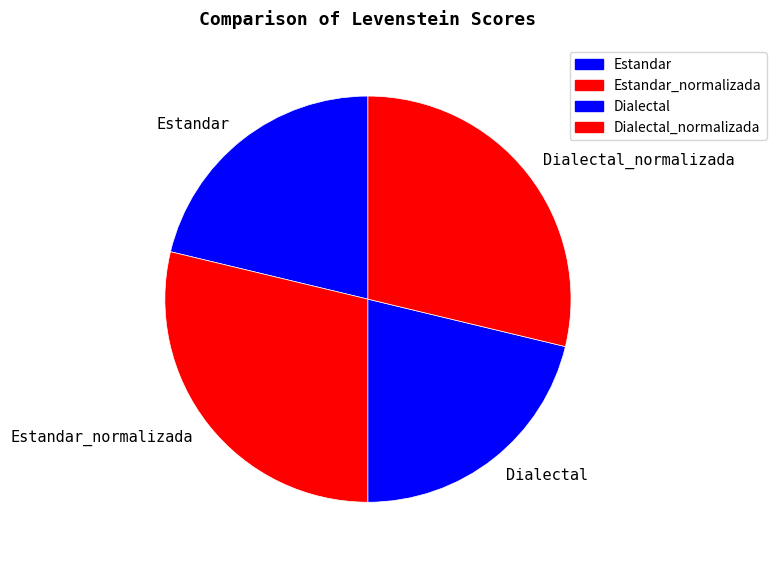

Is the sum of Dialectal_normalizada and Estandar_normalizada greater than half?

Yes